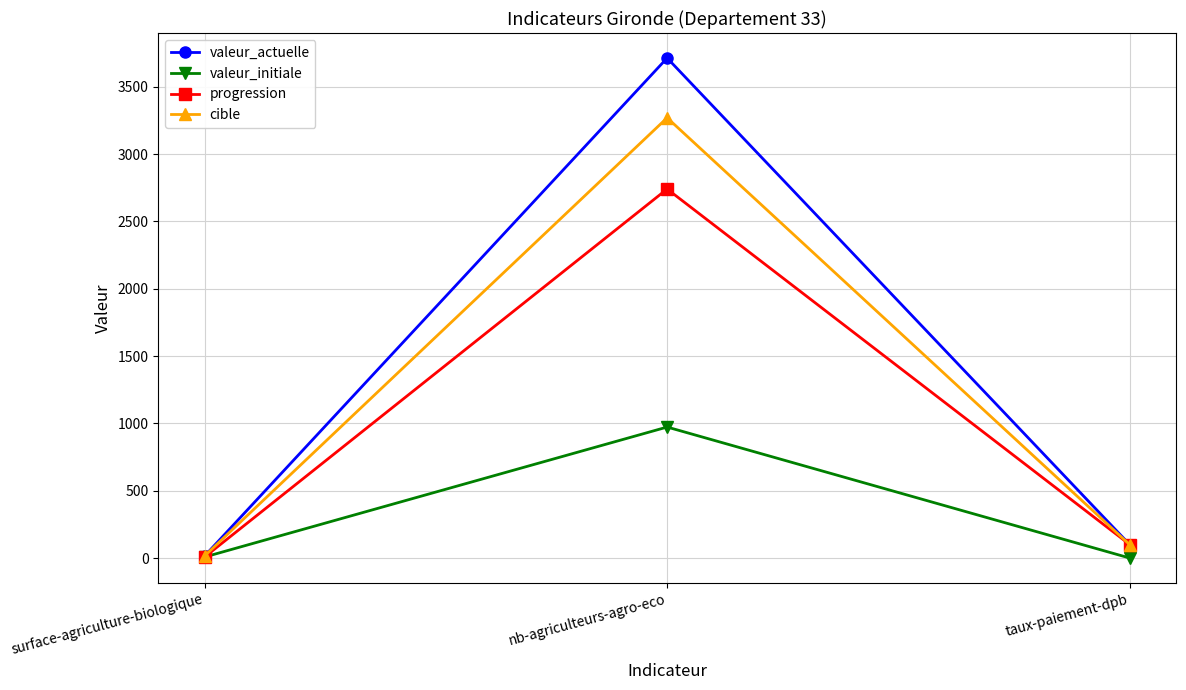

How many series are shown in this chart?

4